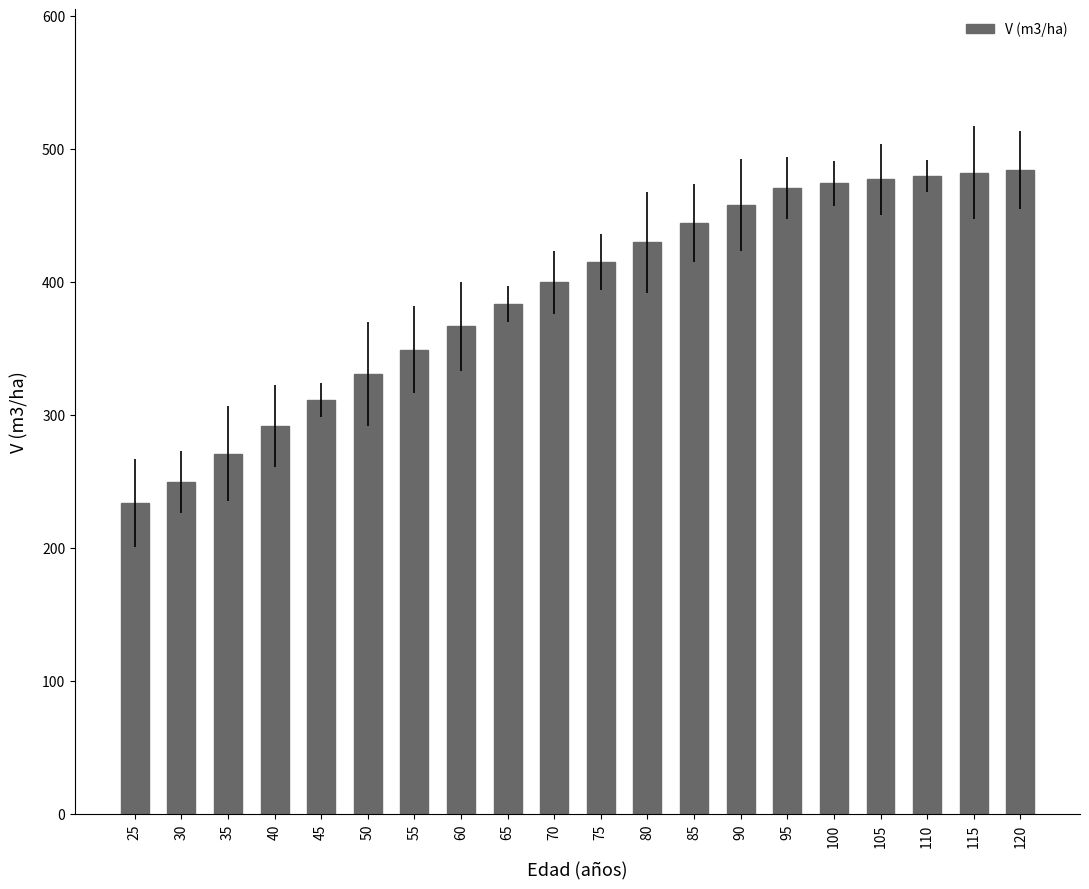

The value at 90 is 457.6. True or false?

True